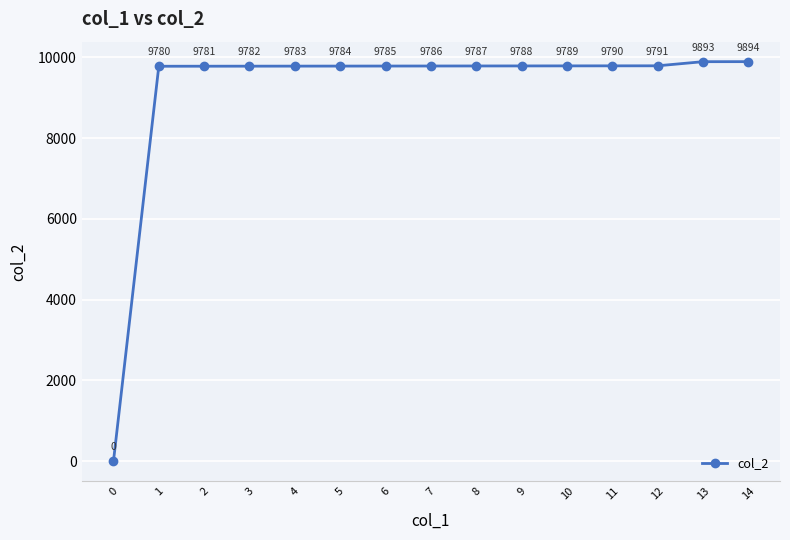

How many values are below 9786?

7